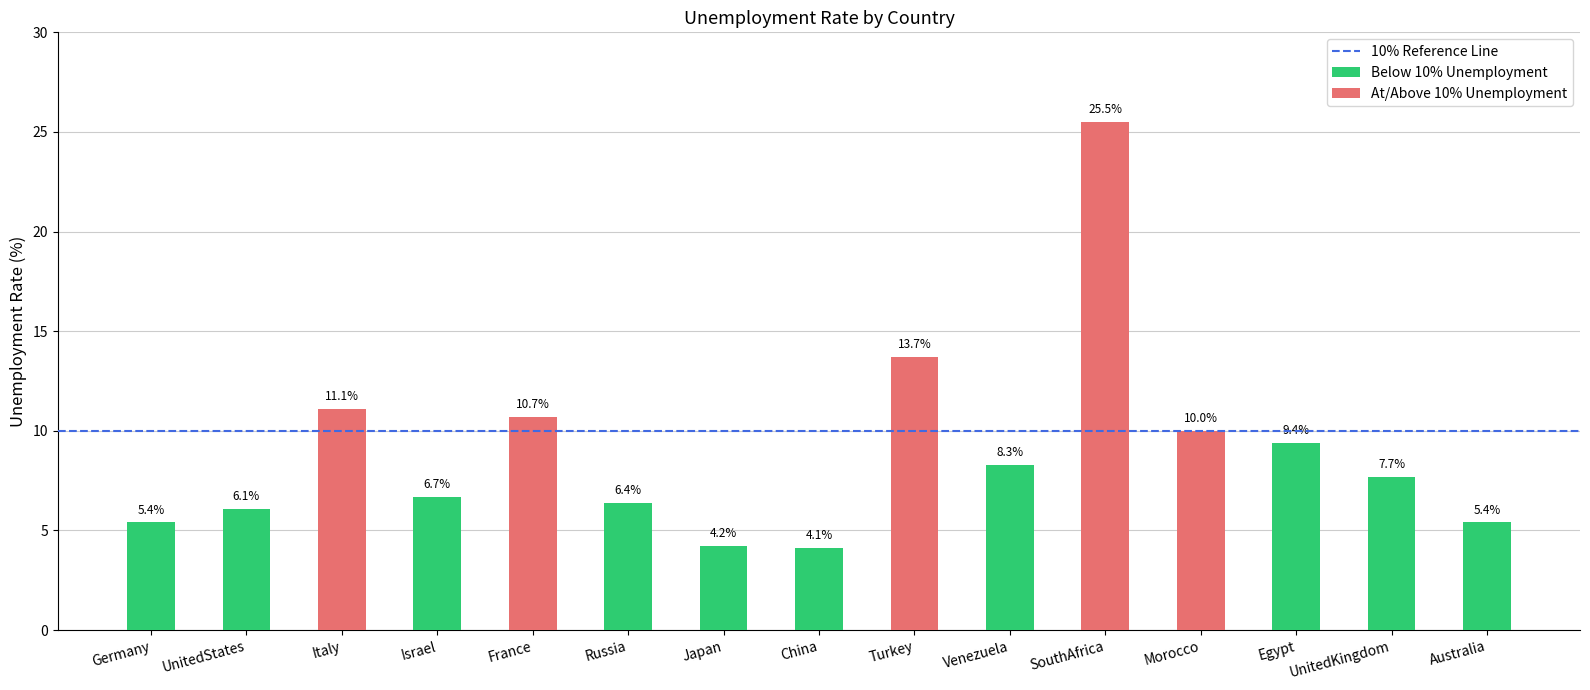

What is the change in value from Venezuela to Australia?

-2.9